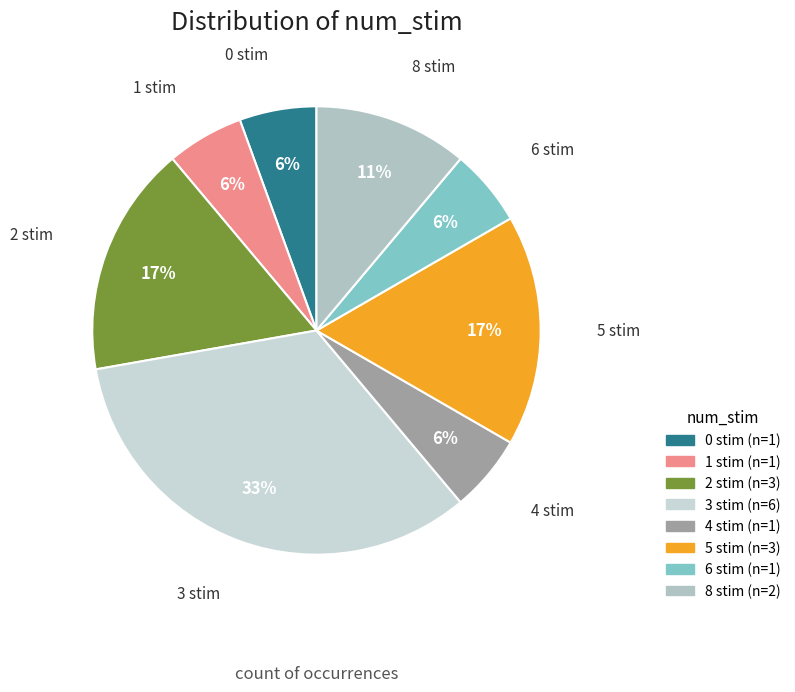

Is it true that 8 stim is 6% of the pie?

False